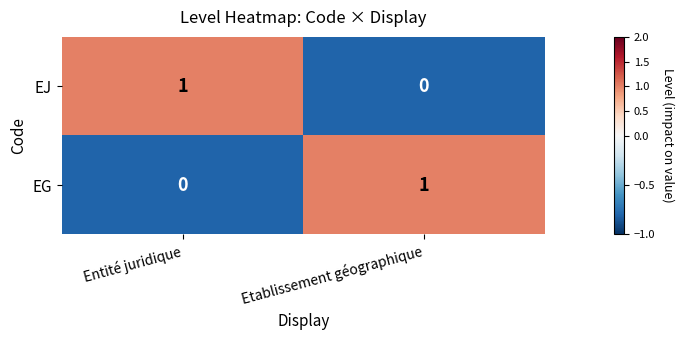

What is the minimum value shown in the chart?

0